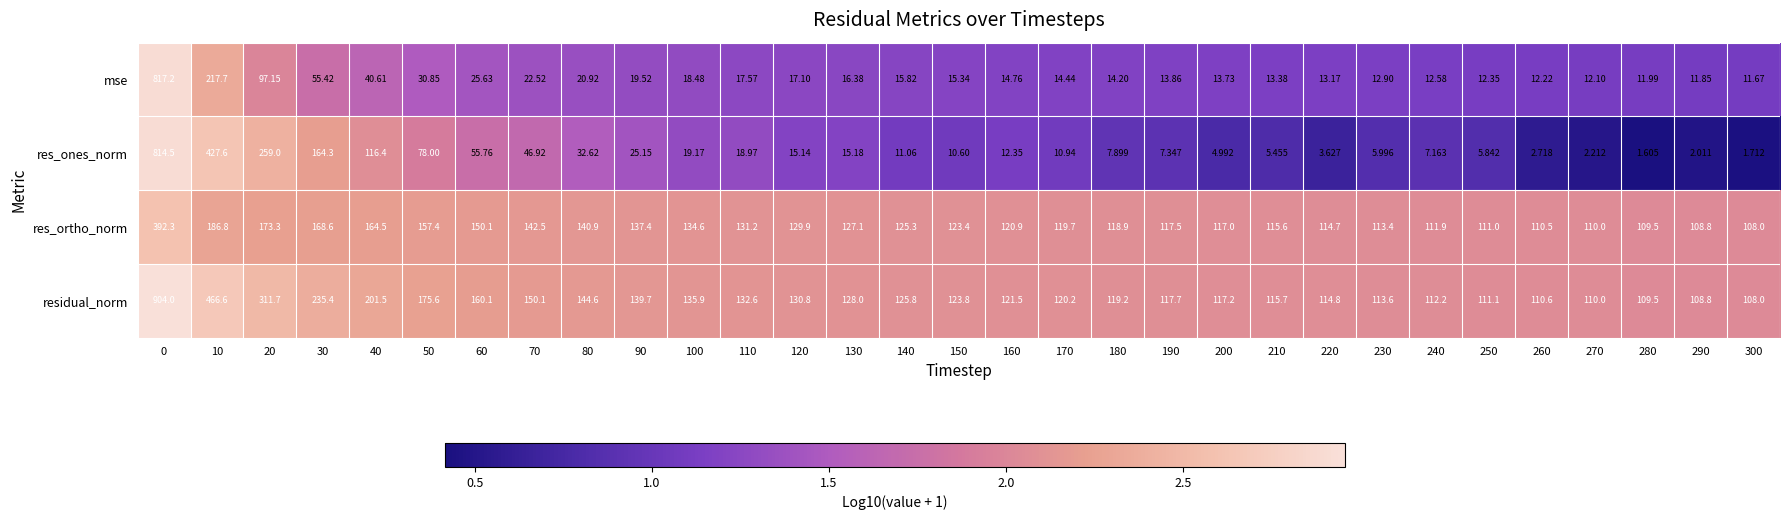

Between 210 and 290, which series saw the biggest shift?

residual_norm